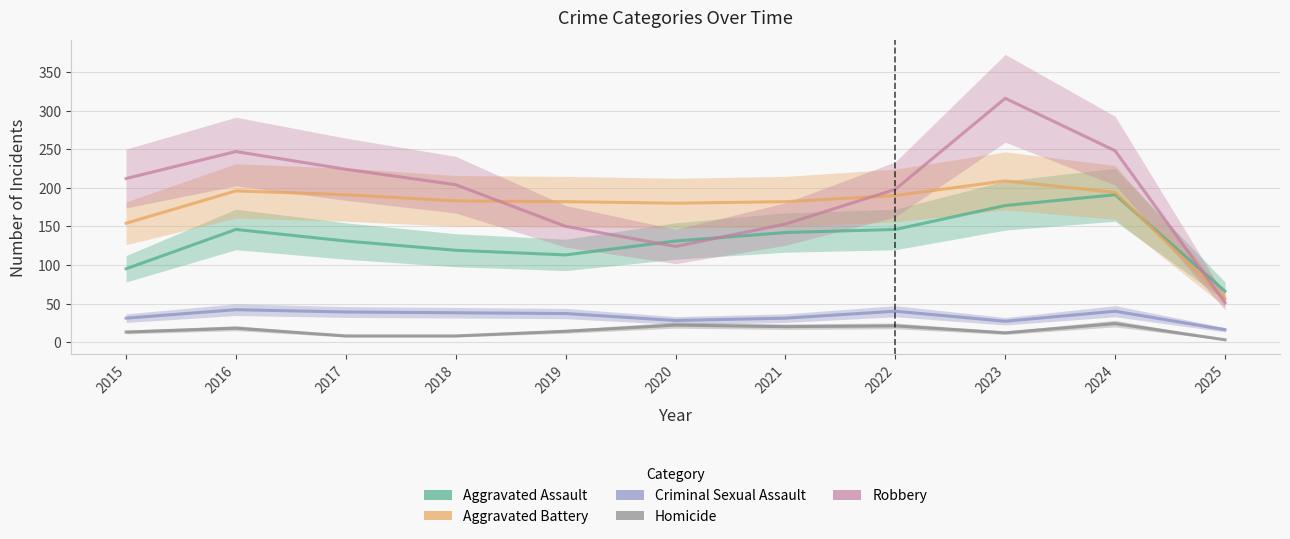

True or false: Aggravated Assault has more than 1 interior local peaks.

True